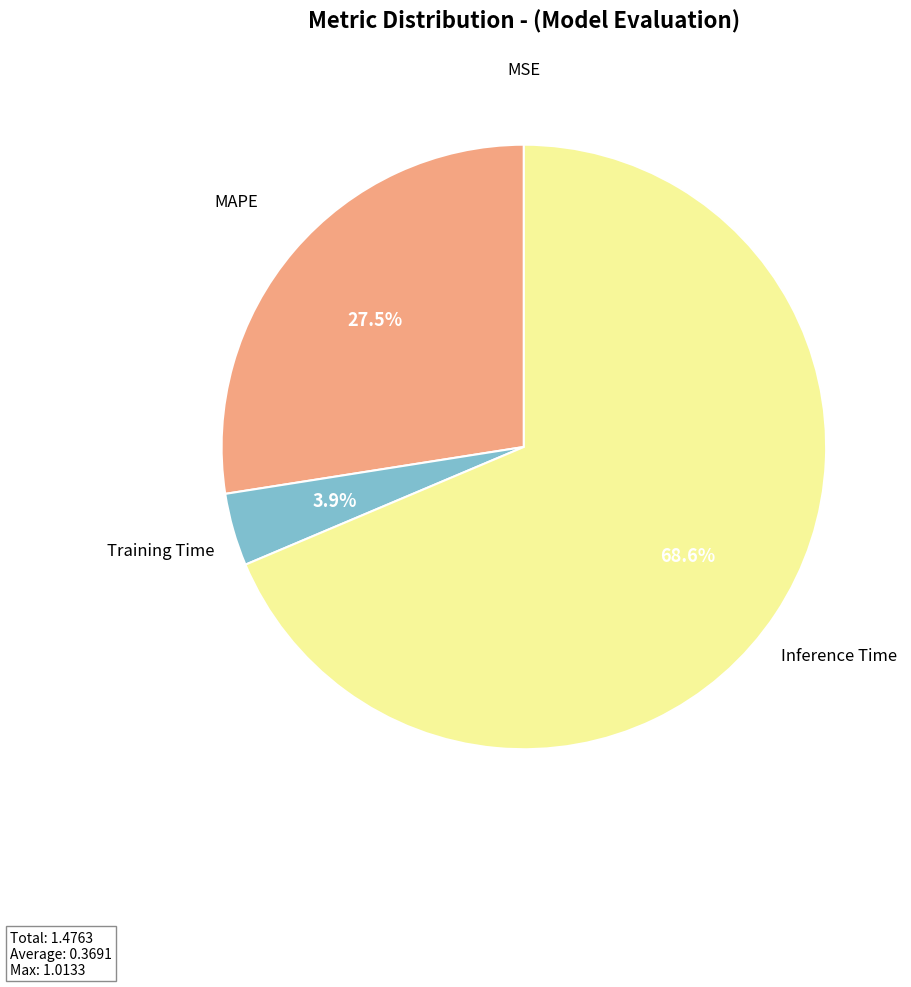

Is there a majority slice in this chart?

Yes